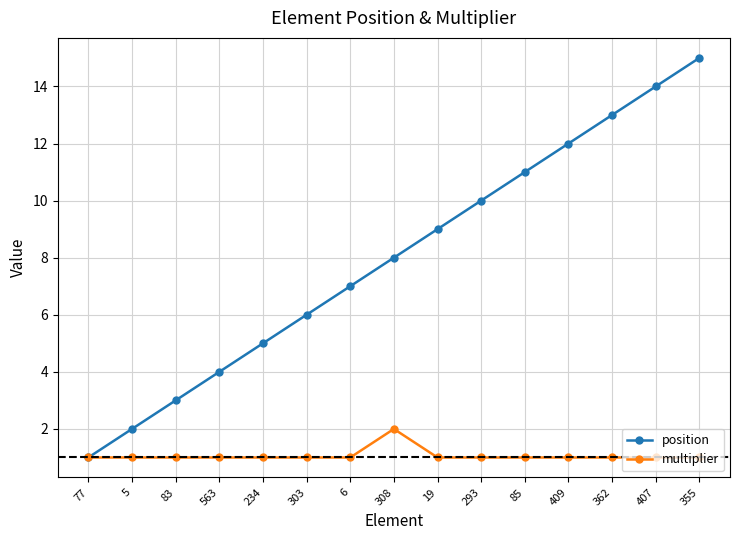

What position from the right is 563?

12